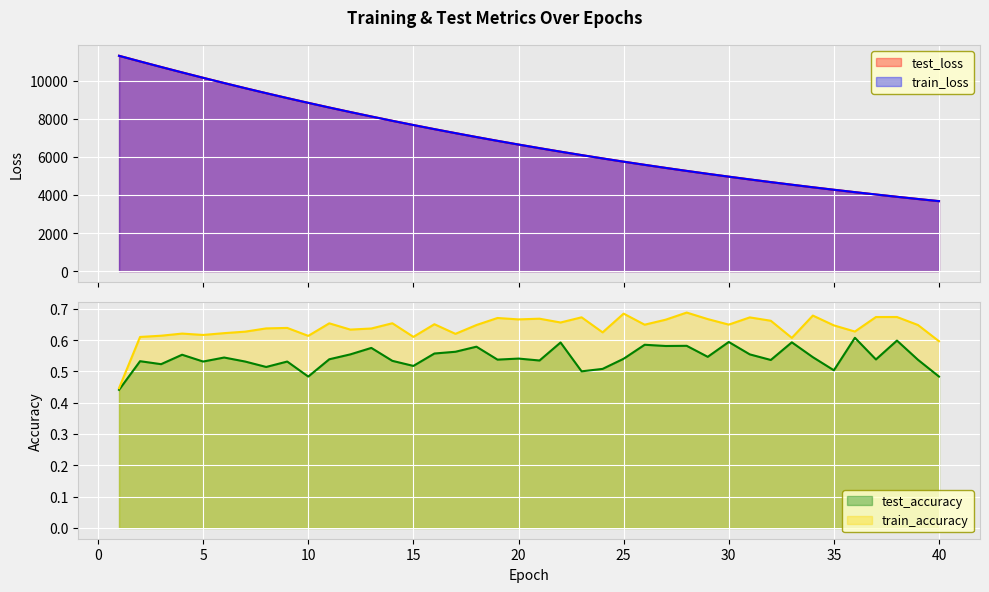

How many interior local peaks does the train_accuracy series have?

13